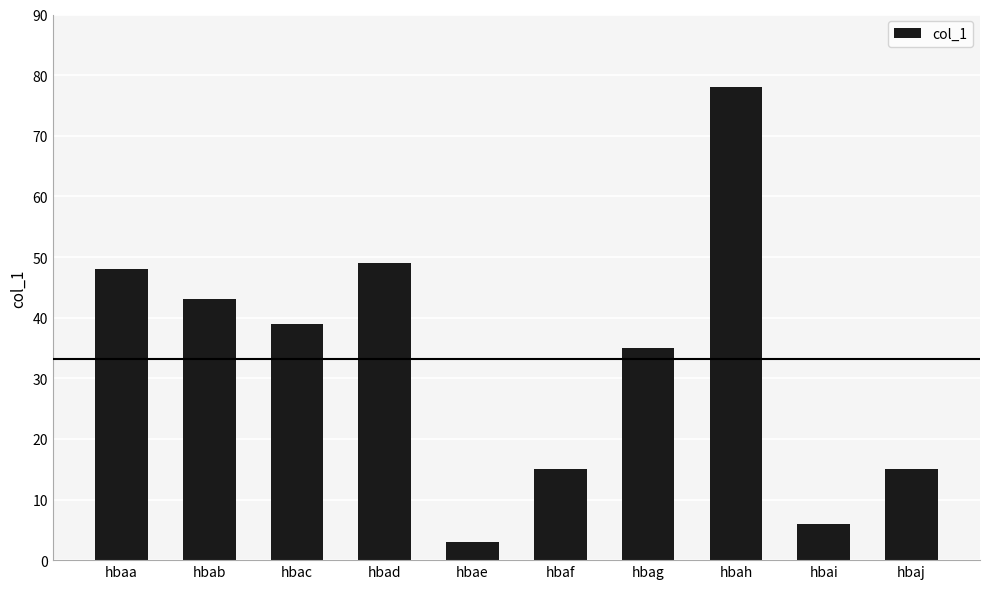

What is the change in value from hbah to hbaj?

-63